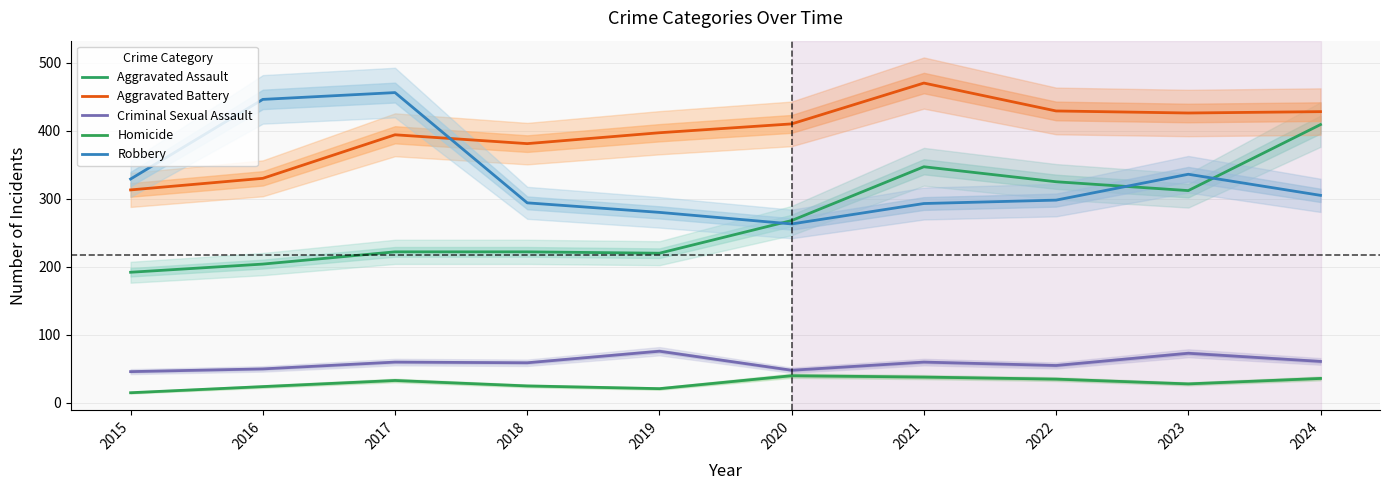

How many interior local peaks does the Homicide series have?

2